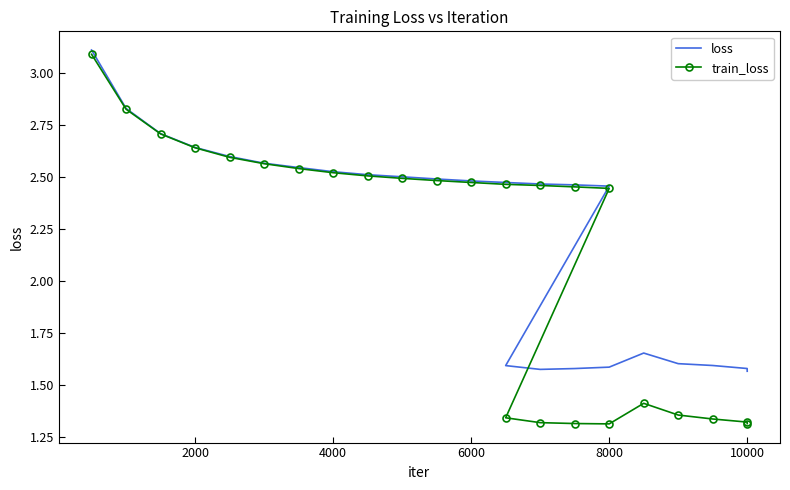

What is the difference between the second highest and second lowest values in the loss series?

1.3